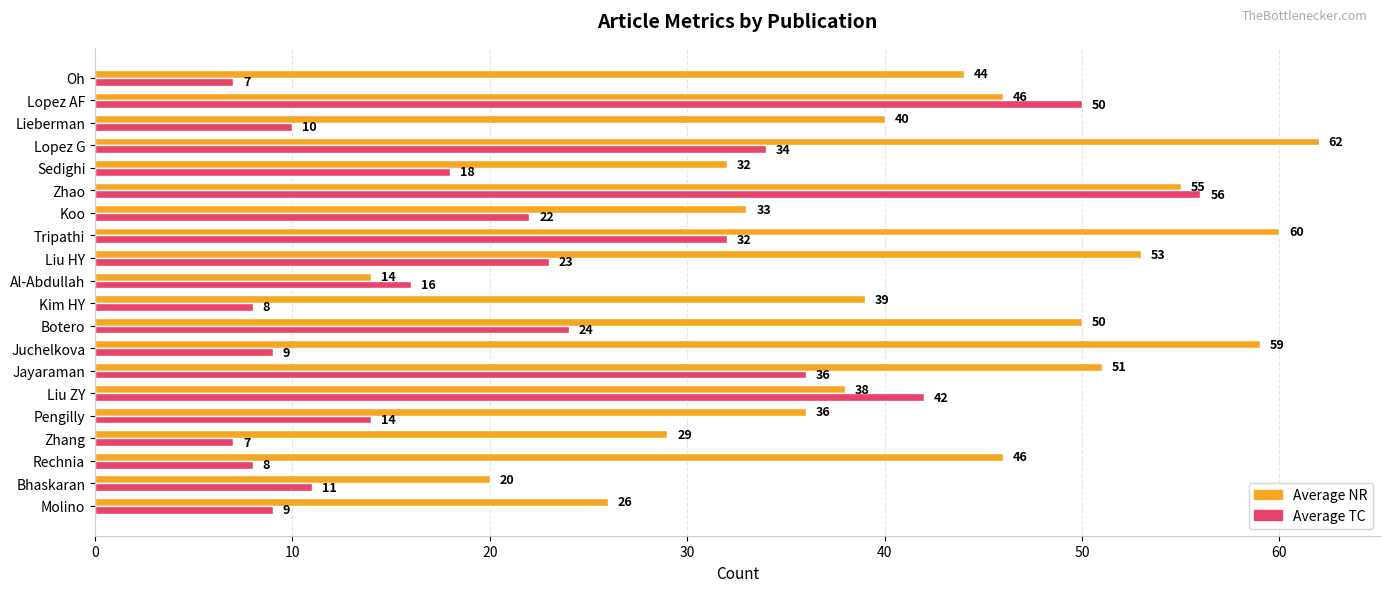

What is the difference between the maximum and minimum values in the Average TC series?

49